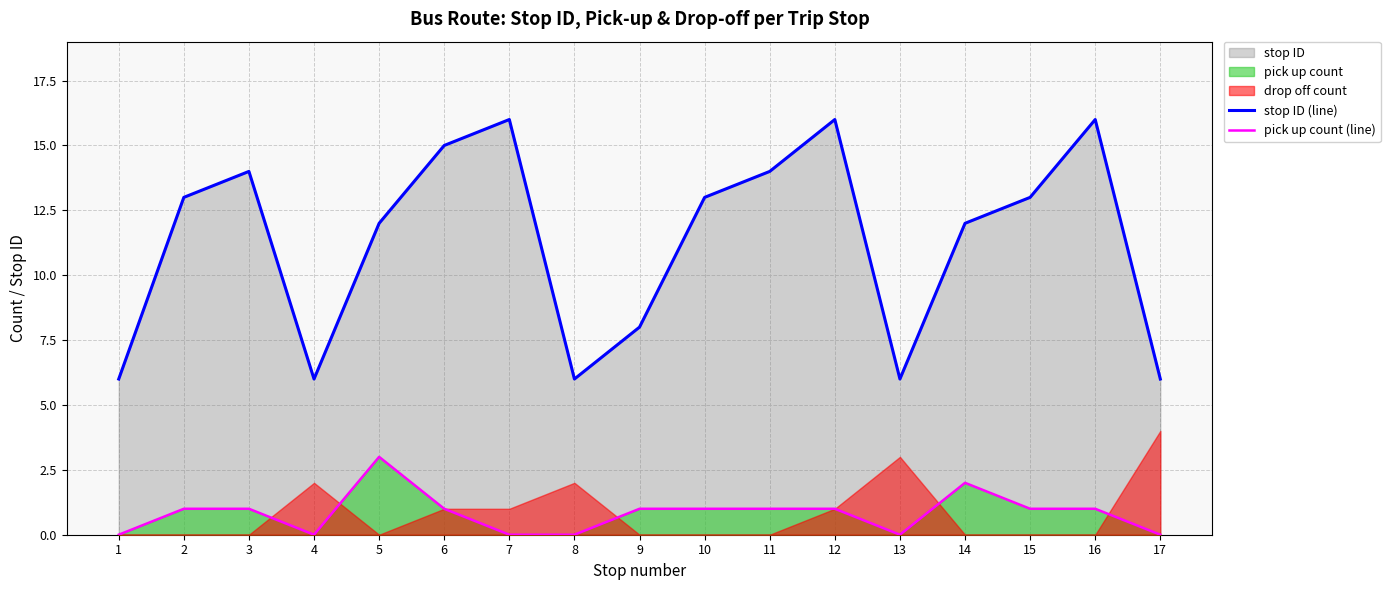

True or false: pick up count (line) and stop ID (line) cross at least once.

False